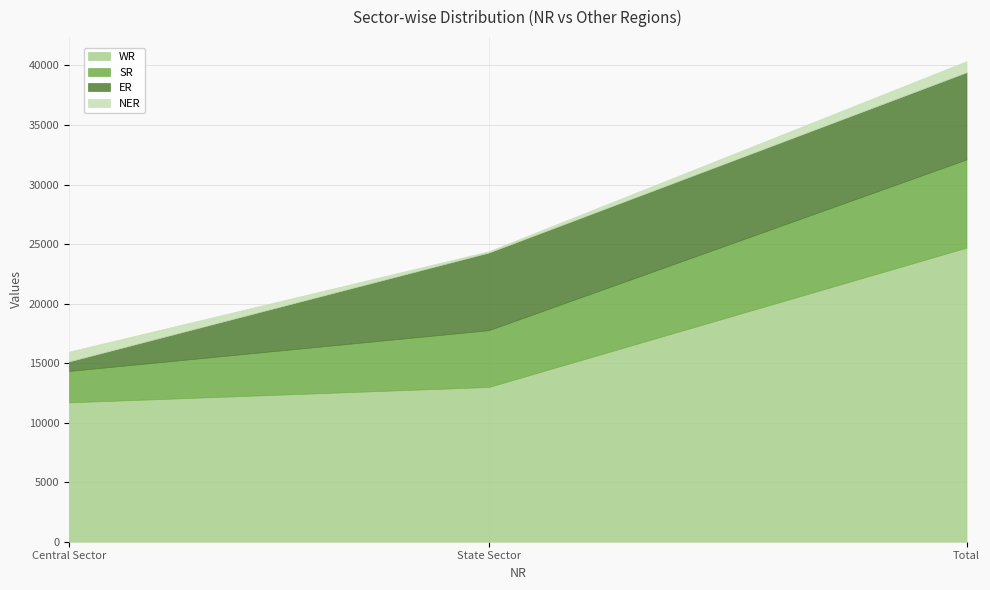

How many data points in ER are less than 6519?

1